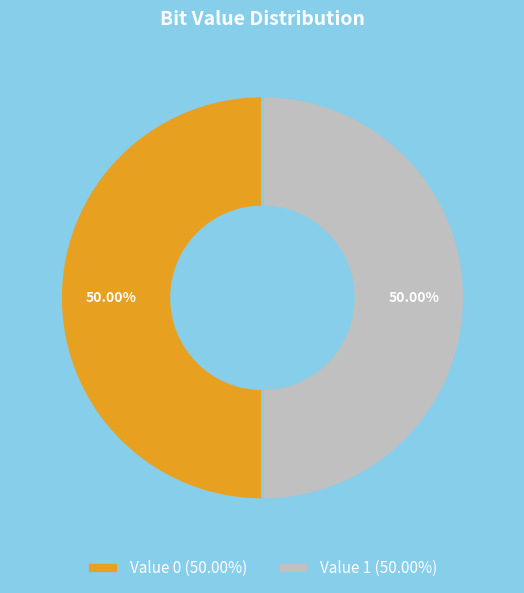

How many segments does this pie chart have?

2